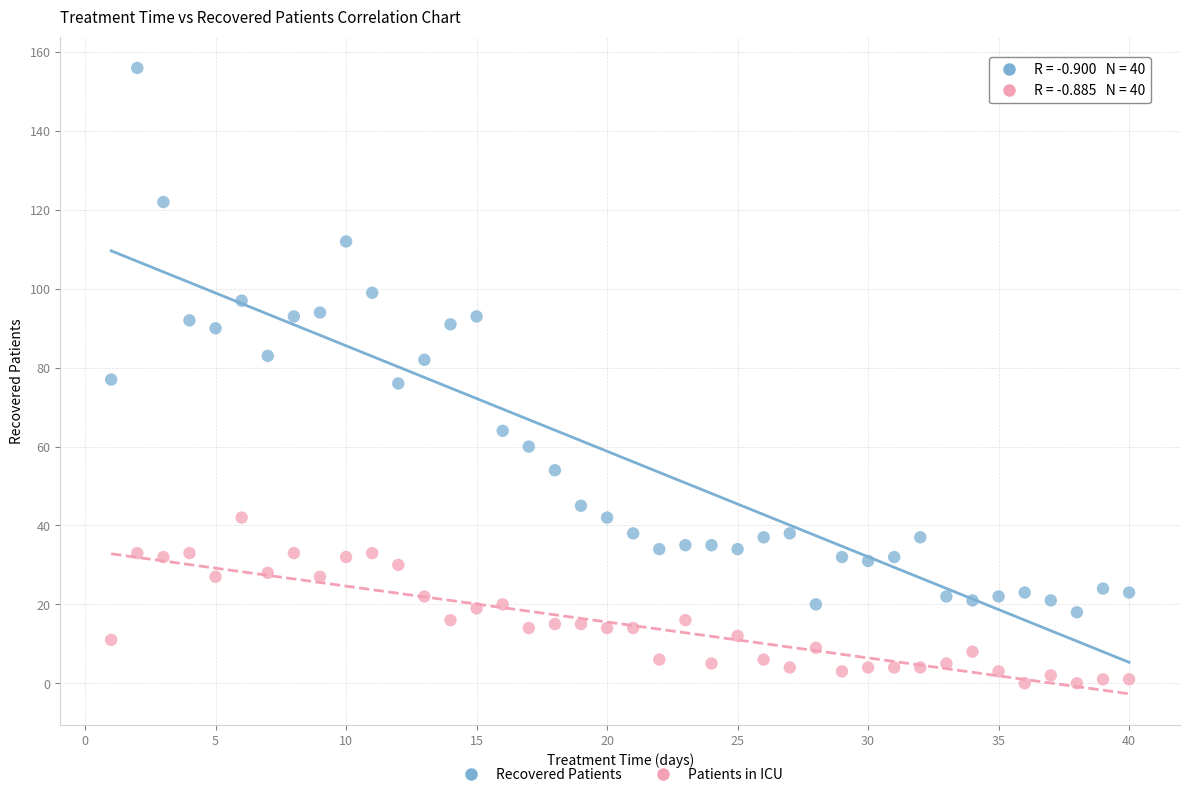

Across all data points, what is the range of X values (max minus min)?

39